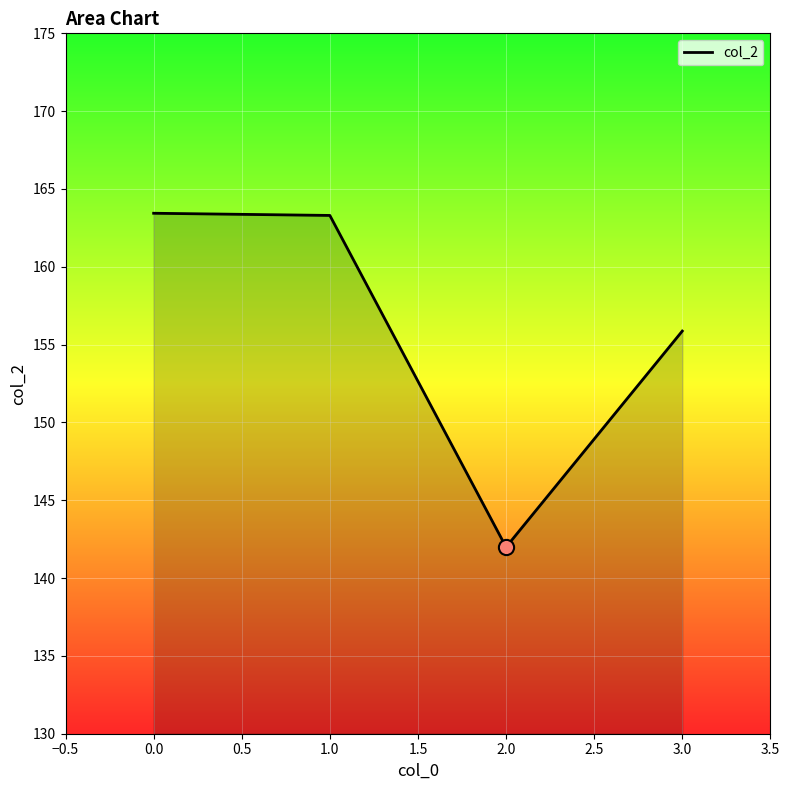

Which has a higher value, 2.0 or 1.0?

1.0